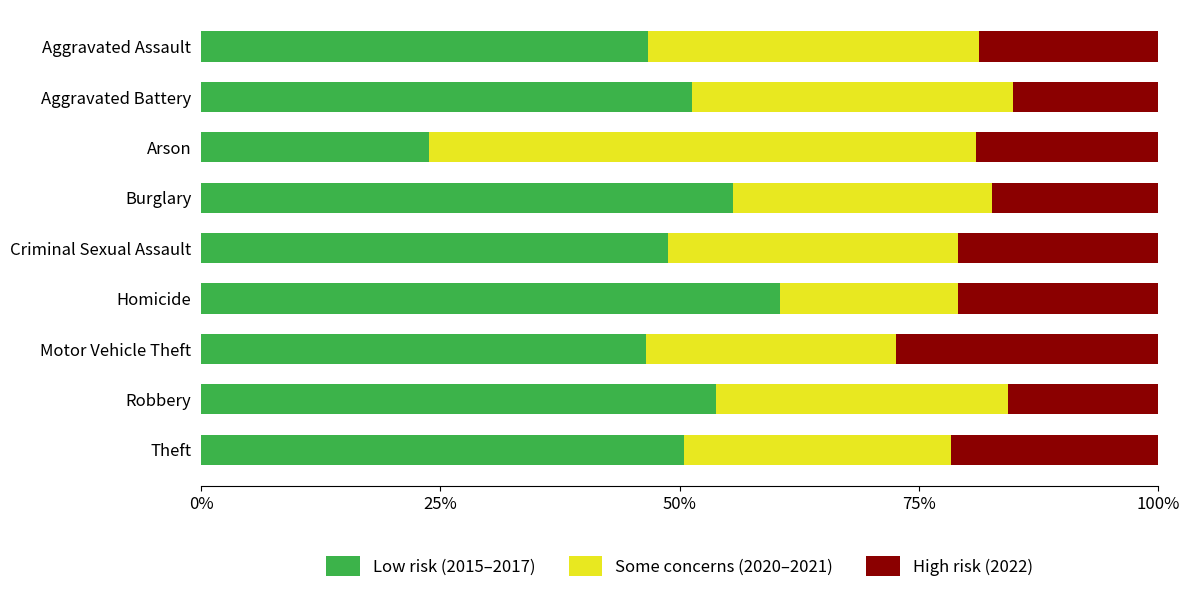

What is the total value across all series at Aggravated Battery?

100.0